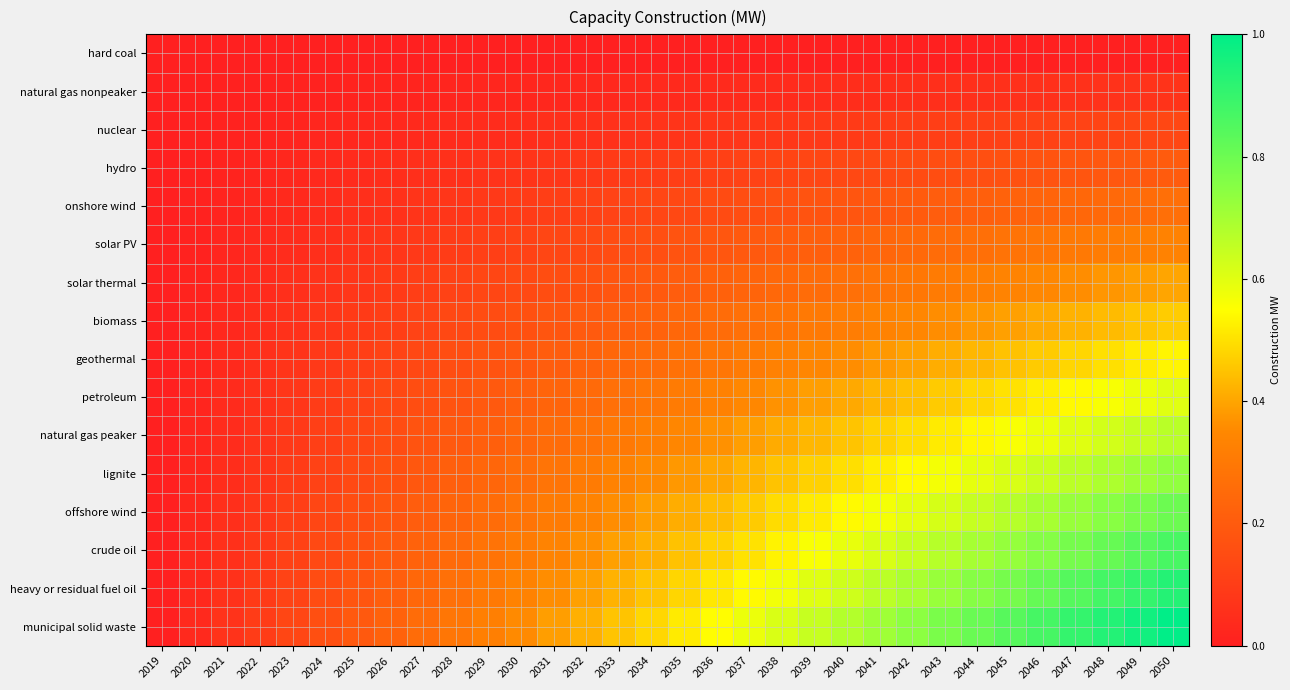

How many distinct data groups are displayed?

16